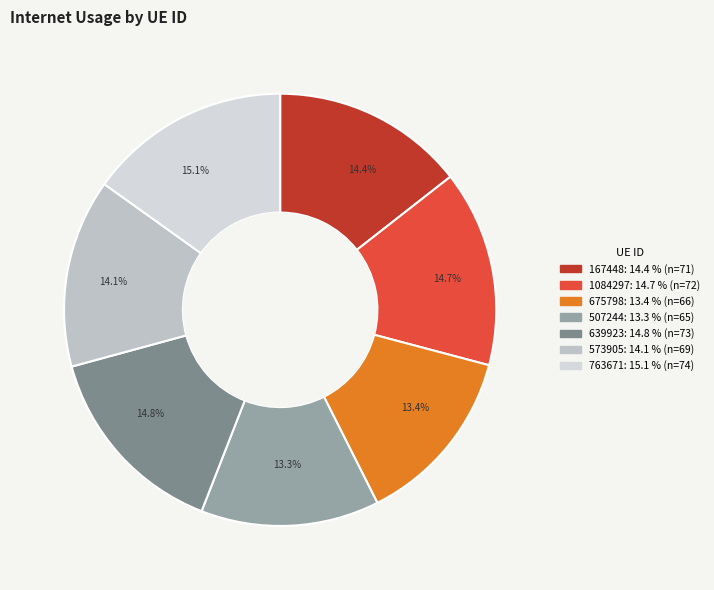

How many slices are in this pie chart?

7